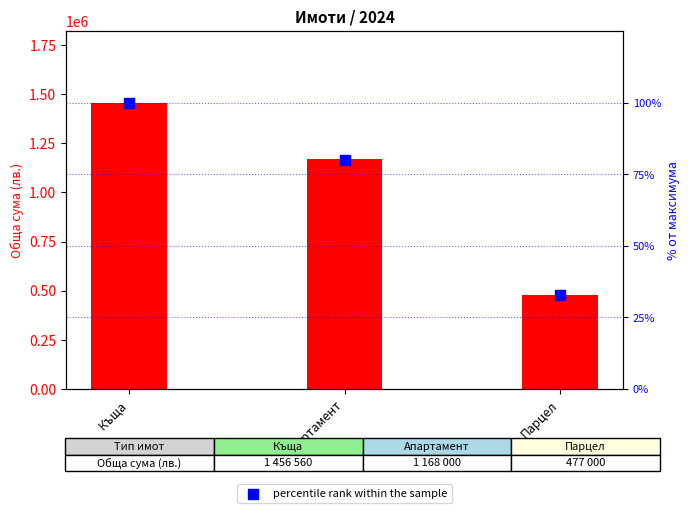

Which series has the largest Y range (max minus min)?

transformed count